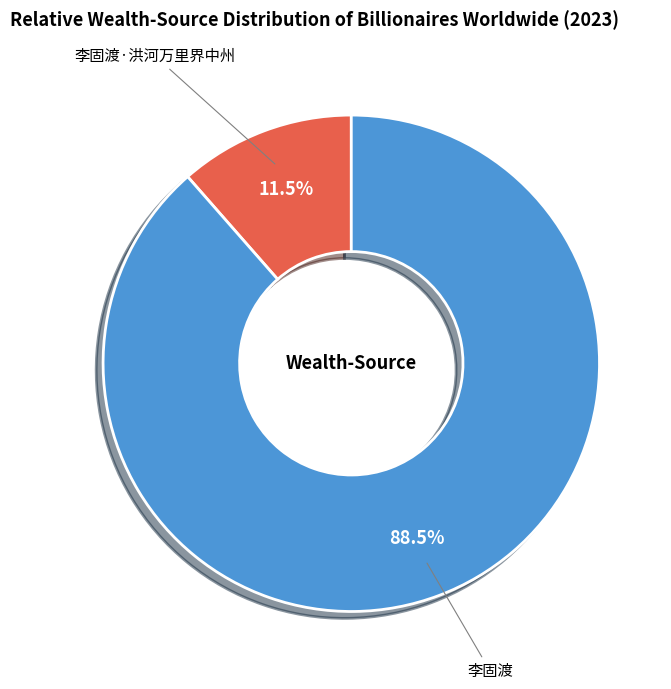

What is the smallest slice in the pie chart?

李固渡·洪河万里界中州